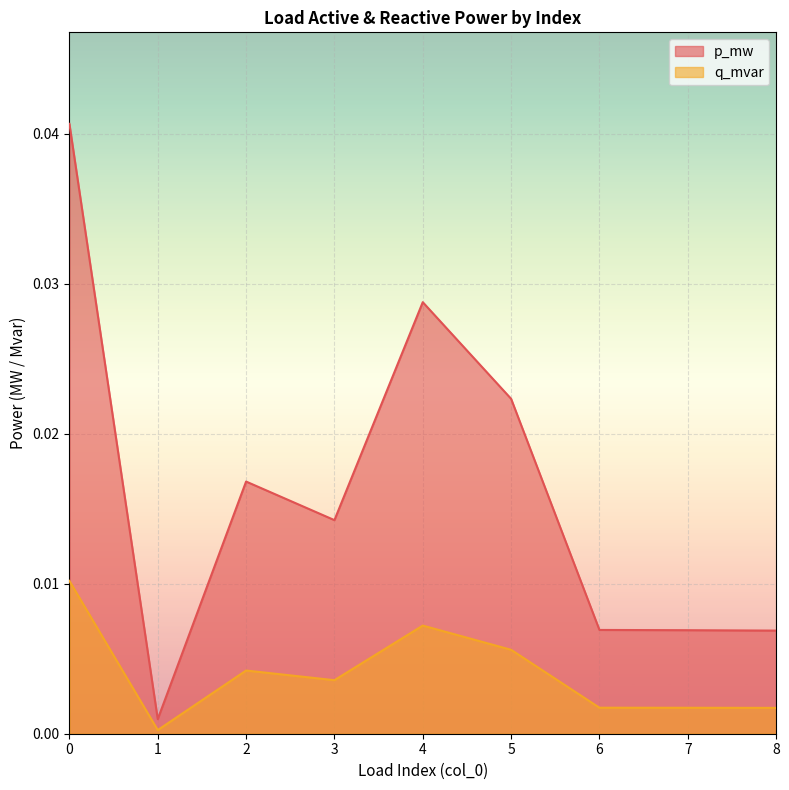

At how many categories does at least one series exceed 0?

9